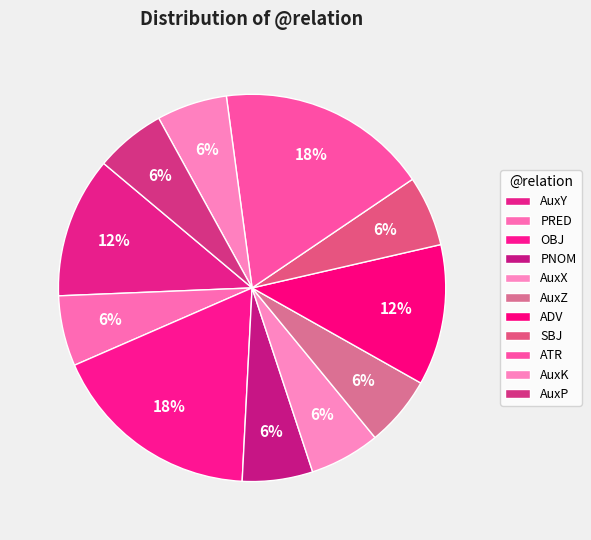

Is AuxK the majority of the pie?

No